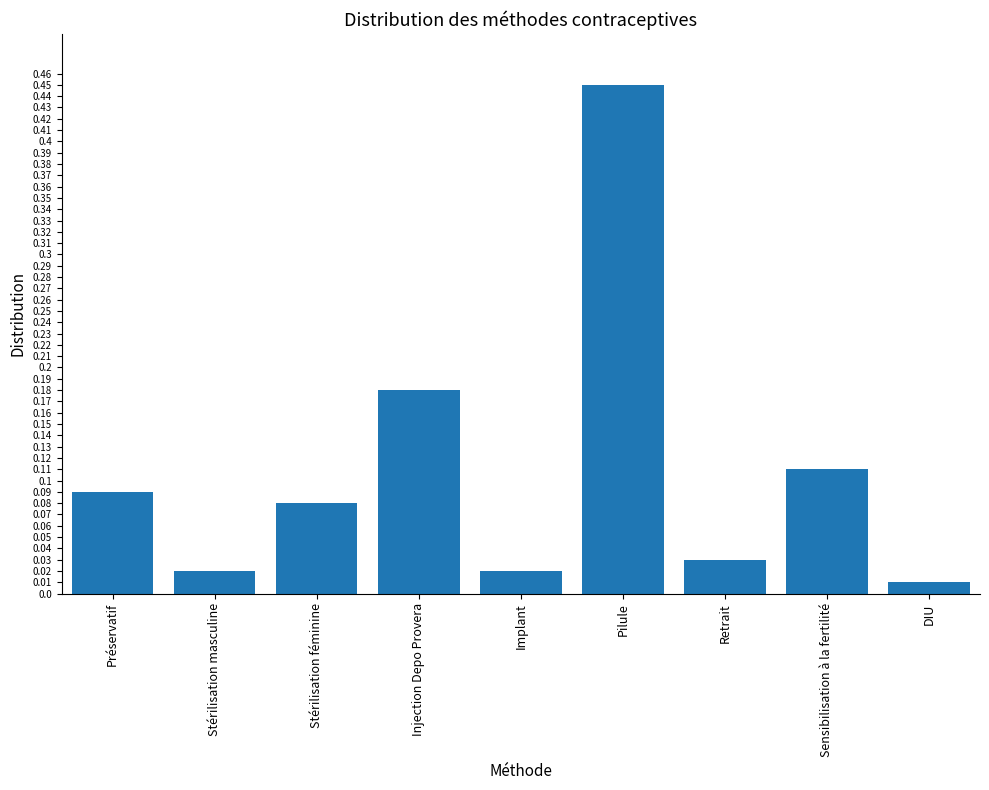

How many bars are there in total?

9